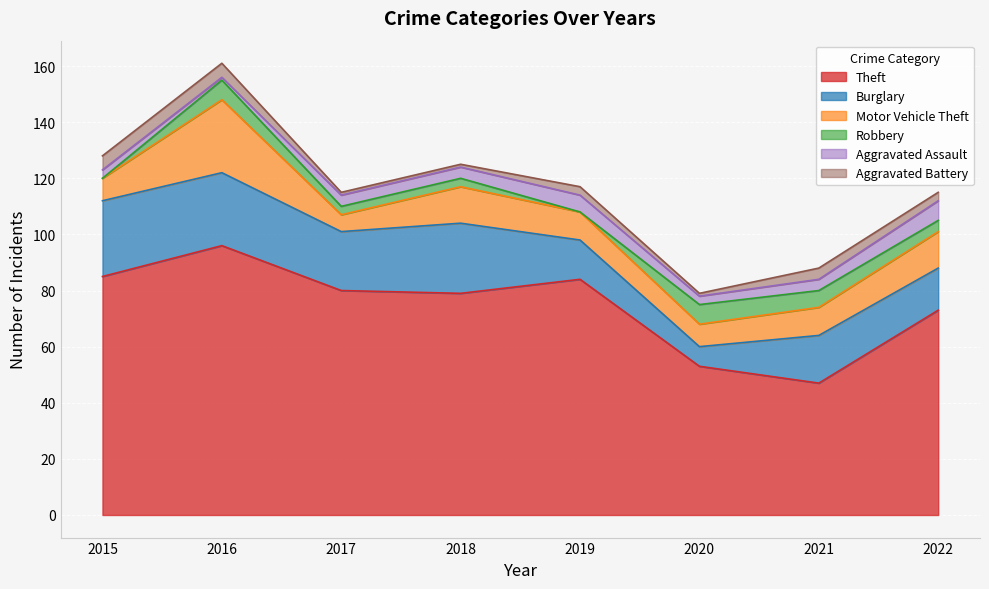

What is the average value of the Aggravated Battery series?

3